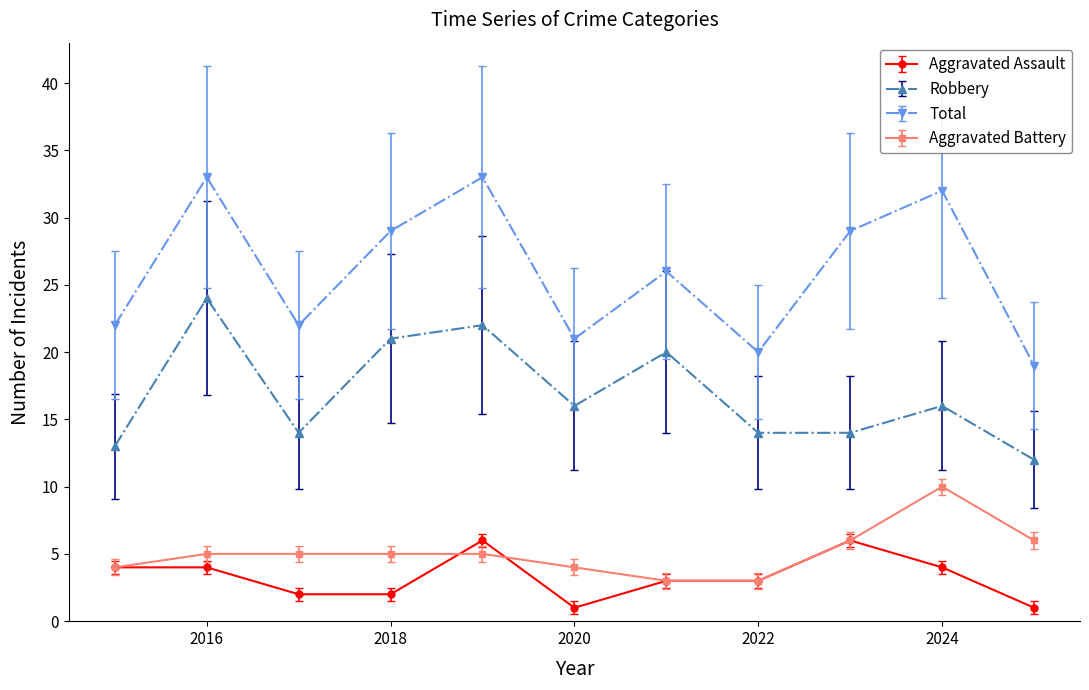

At how many categories does at least one series exceed 5?

11